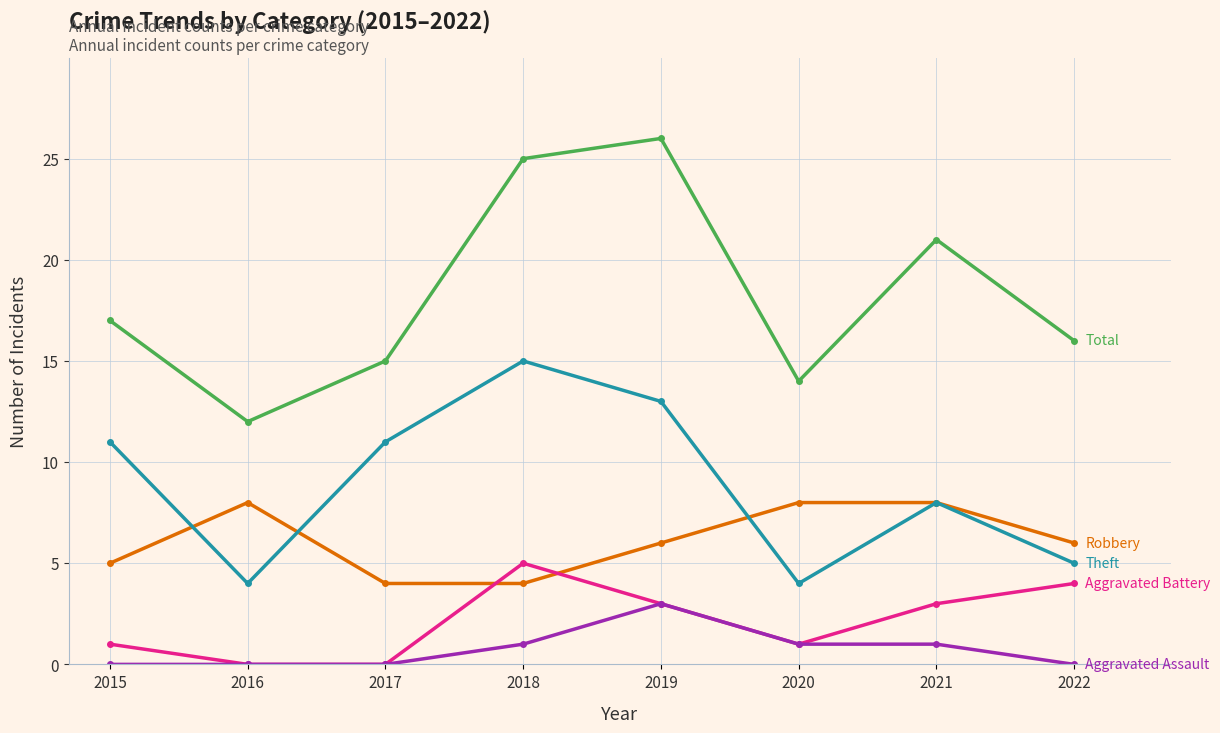

How many data points does each series have?

8